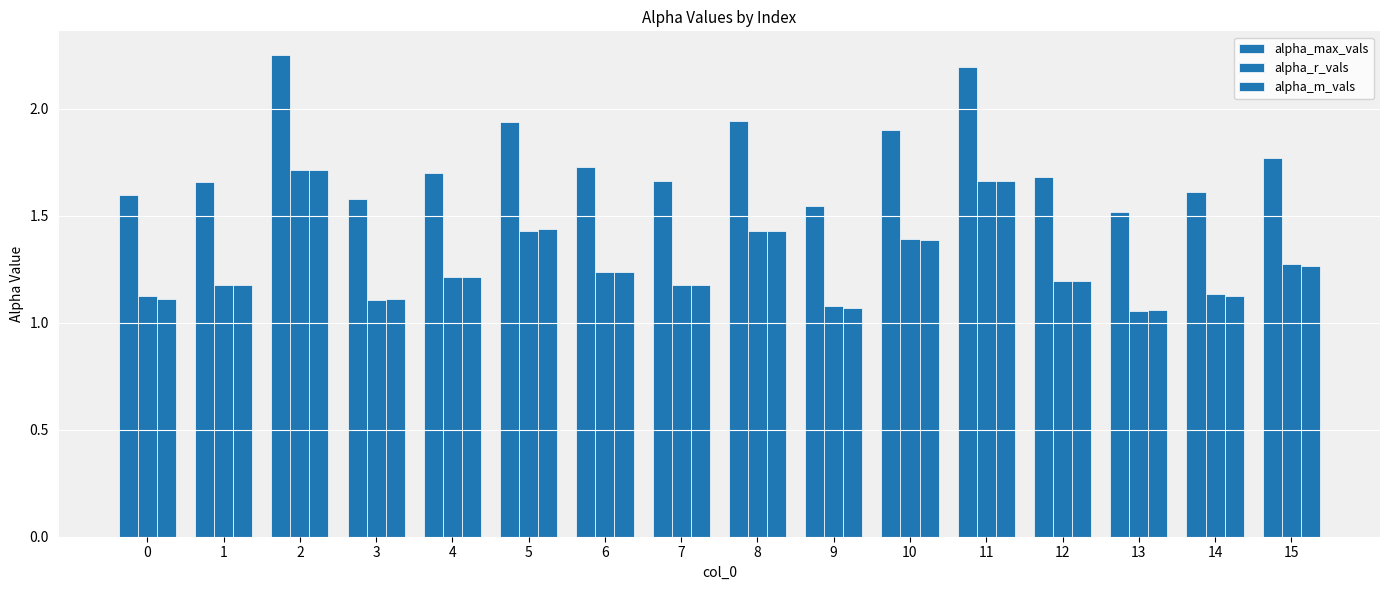

Are the bars horizontal?

No